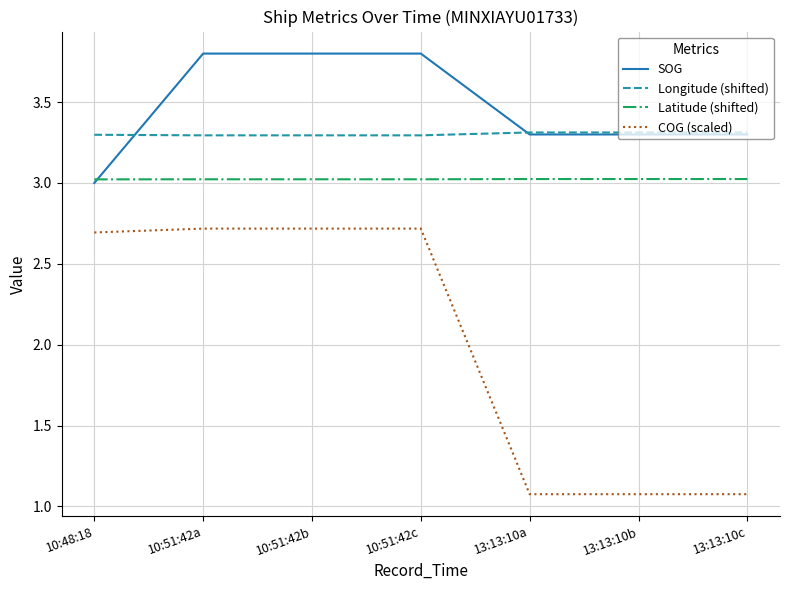

True or false: COG (scaled) and SOG cross at least once.

False